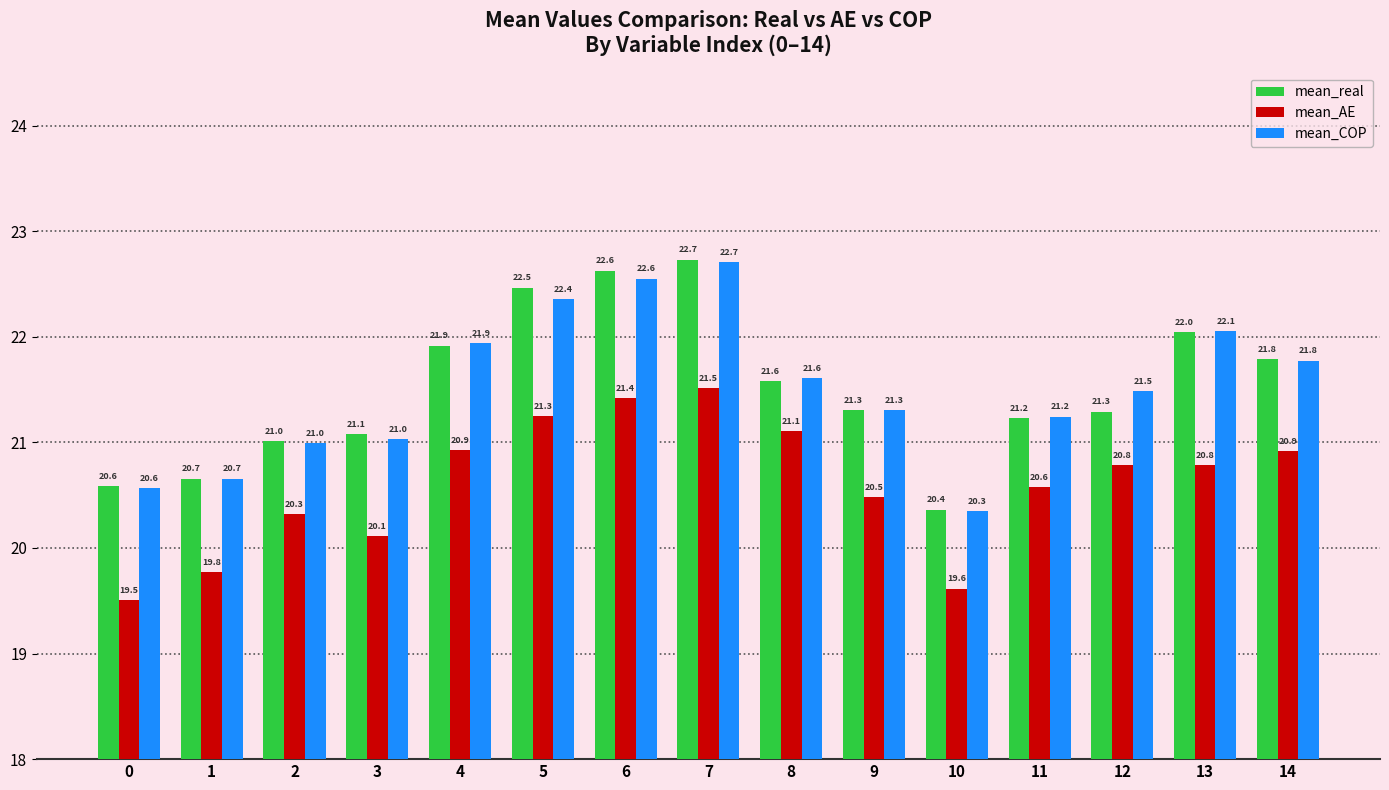

True or false: mean_real has a value of 22.5 at 5.

True